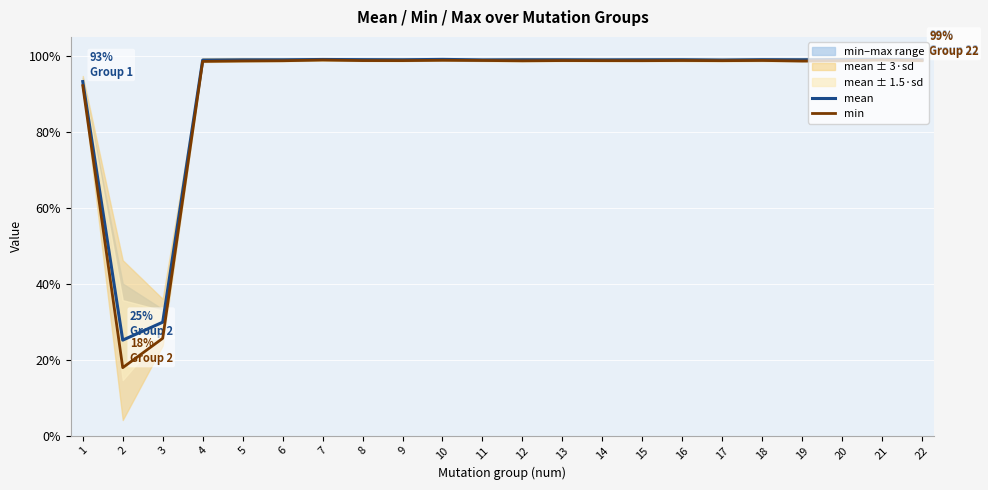

Is it true that min equals 1.5 at 8?

False